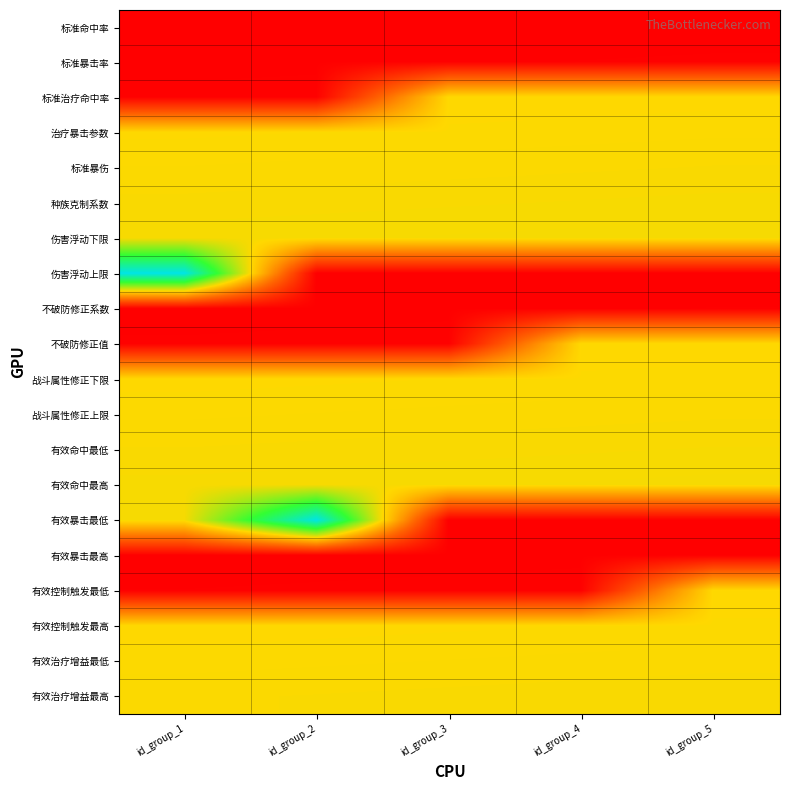

Reading left to right, list all the values displayed in this chart.

标准命中率: id_group_1=1001	id_group_2=1002	id_group_3=1003	id_group_4=1004	id_group_5=1005
标准暴击率: id_group_1=1006	id_group_2=1007	id_group_3=1008	id_group_4=1009	id_group_5=1010
标准治疗命中率: id_group_1=1011	id_group_2=1012	id_group_3=2001	id_group_4=2002	id_group_5=2003
治疗暴击参数: id_group_1=2004	id_group_2=2005	id_group_3=2006	id_group_4=2007	id_group_5=2008
标准暴伤: id_group_1=2009	id_group_2=2010	id_group_3=2011	id_group_4=2012	id_group_5=2013
种族克制系数: id_group_1=2014	id_group_2=2015	id_group_3=2016	id_group_4=2017	id_group_5=2018
伤害浮动下限: id_group_1=2019	id_group_2=2020	id_group_3=2021	id_group_4=2022	id_group_5=2023
伤害浮动上限: id_group_1=3001	id_group_2=1001	id_group_3=1002	id_group_4=1003	id_group_5=1004
不破防修正系数: id_group_1=1005	id_group_2=1006	id_group_3=1007	id_group_4=1008	id_group_5=1009
不破防修正值: id_group_1=1010	id_group_2=1011	id_group_3=1012	id_group_4=2001	id_group_5=2002
战斗属性修正下限: id_group_1=2003	id_group_2=2004	id_group_3=2005	id_group_4=2006	id_group_5=2007
战斗属性修正上限: id_group_1=2008	id_group_2=2009	id_group_3=2010	id_group_4=2011	id_group_5=2012
有效命中最低: id_group_1=2013	id_group_2=2014	id_group_3=2015	id_group_4=2016	id_group_5=2017
有效命中最高: id_group_1=2018	id_group_2=2019	id_group_3=2020	id_group_4=2021	id_group_5=2022
有效暴击最低: id_group_1=2023	id_group_2=3001	id_group_3=1001	id_group_4=1002	id_group_5=1003
有效暴击最高: id_group_1=1004	id_group_2=1005	id_group_3=1006	id_group_4=1007	id_group_5=1008
有效控制触发最低: id_group_1=1009	id_group_2=1010	id_group_3=1011	id_group_4=1012	id_group_5=2001
有效控制触发最高: id_group_1=2002	id_group_2=2003	id_group_3=2004	id_group_4=2005	id_group_5=2006
有效治疗增益最低: id_group_1=2007	id_group_2=2008	id_group_3=2009	id_group_4=2010	id_group_5=2011
有效治疗增益最高: id_group_1=2012	id_group_2=2013	id_group_3=2014	id_group_4=2015	id_group_5=2016